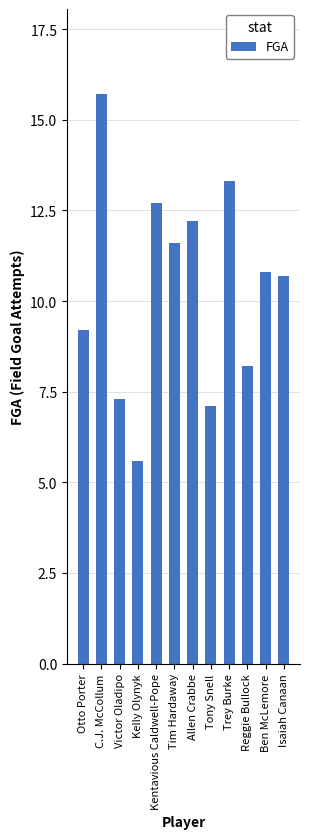

Which has a higher value, Kelly Olynyk or Trey Burke?

Trey Burke